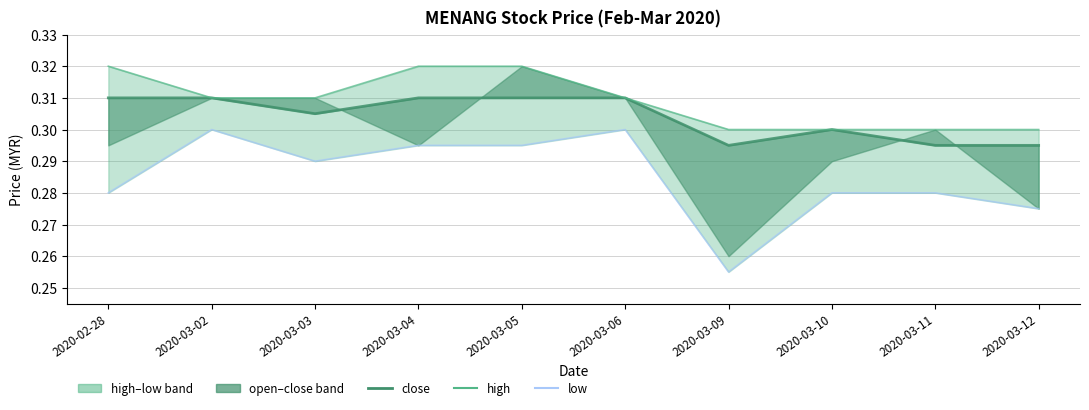

Read the low value at 2020-03-02.

0.3